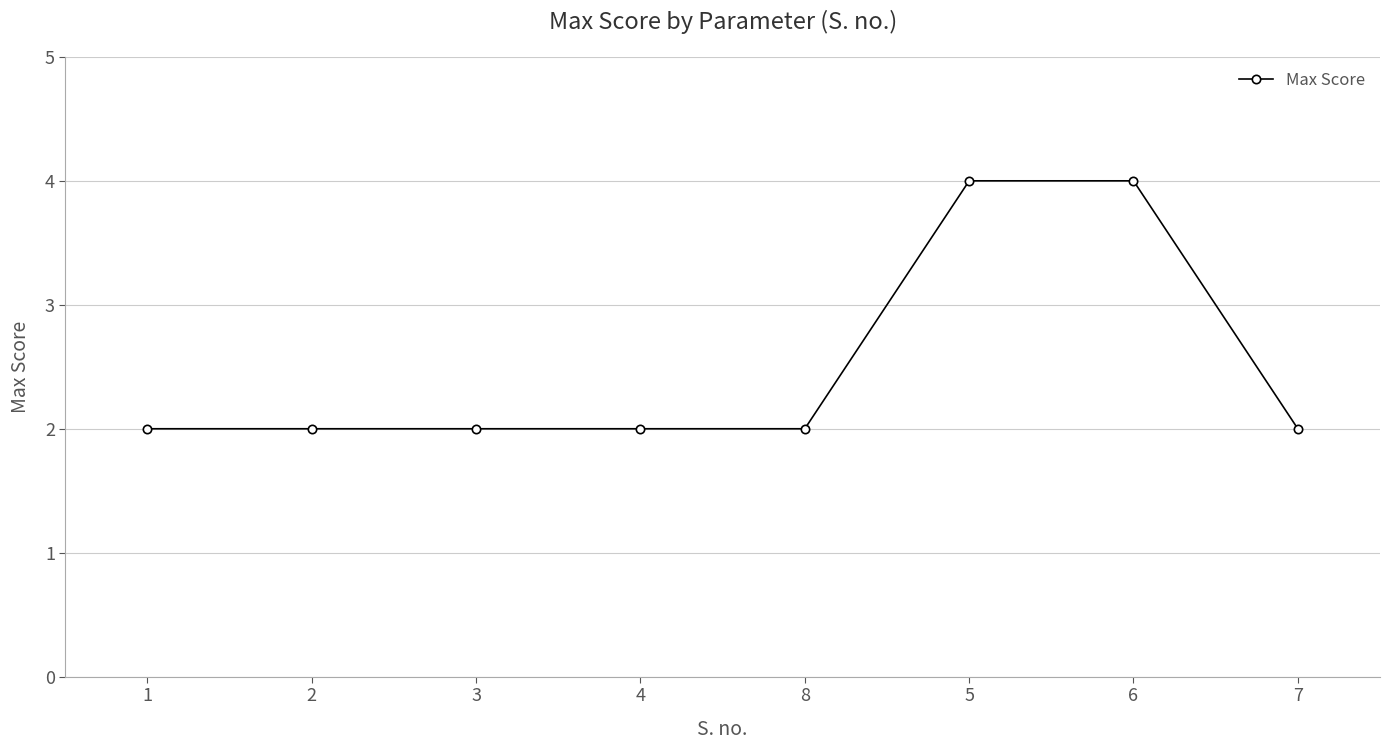

Reading right to left, list all the values displayed in this chart.

2	4	4	2	2	2	2	2